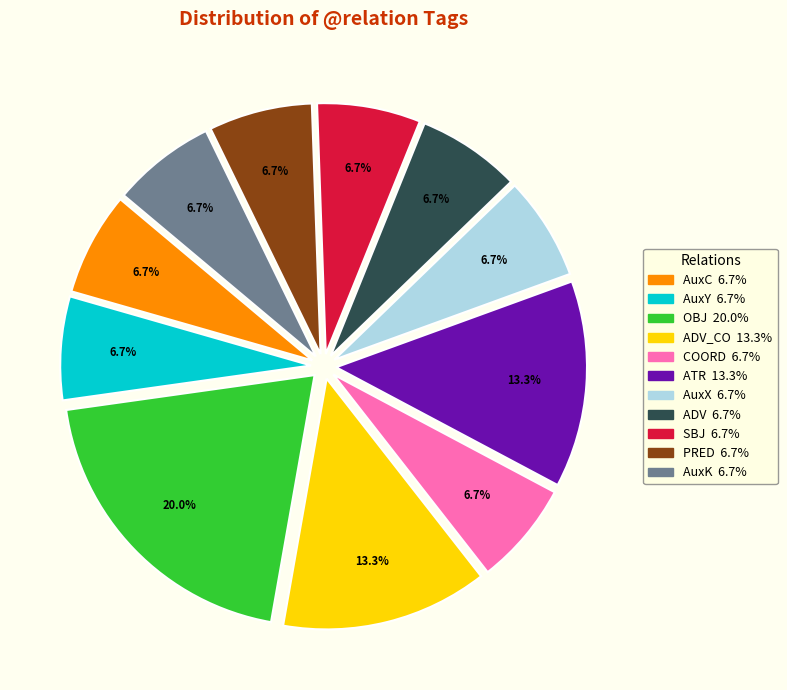

How many segments does this pie chart have?

11